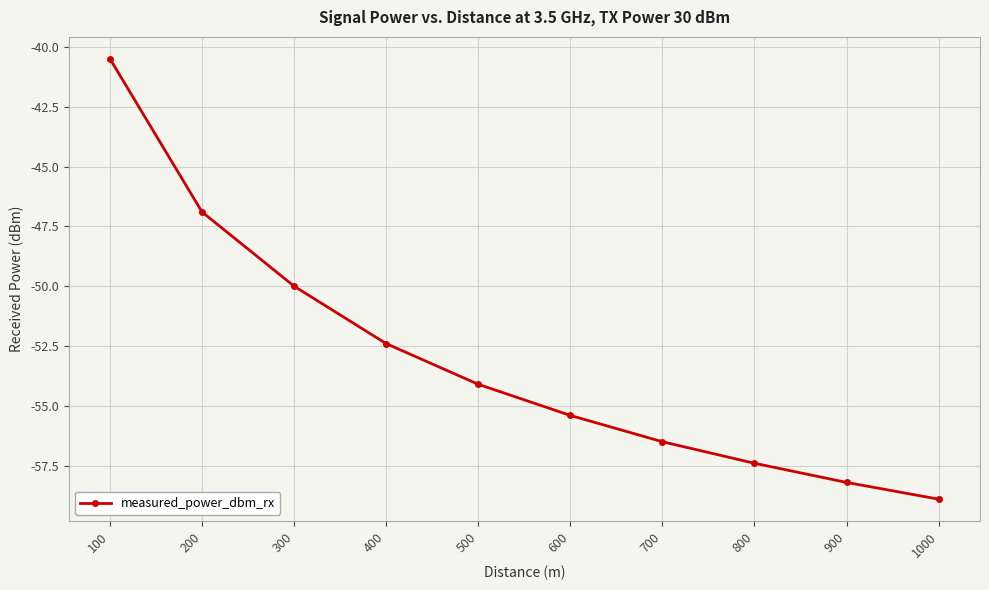

How many lines are shown in the chart?

1